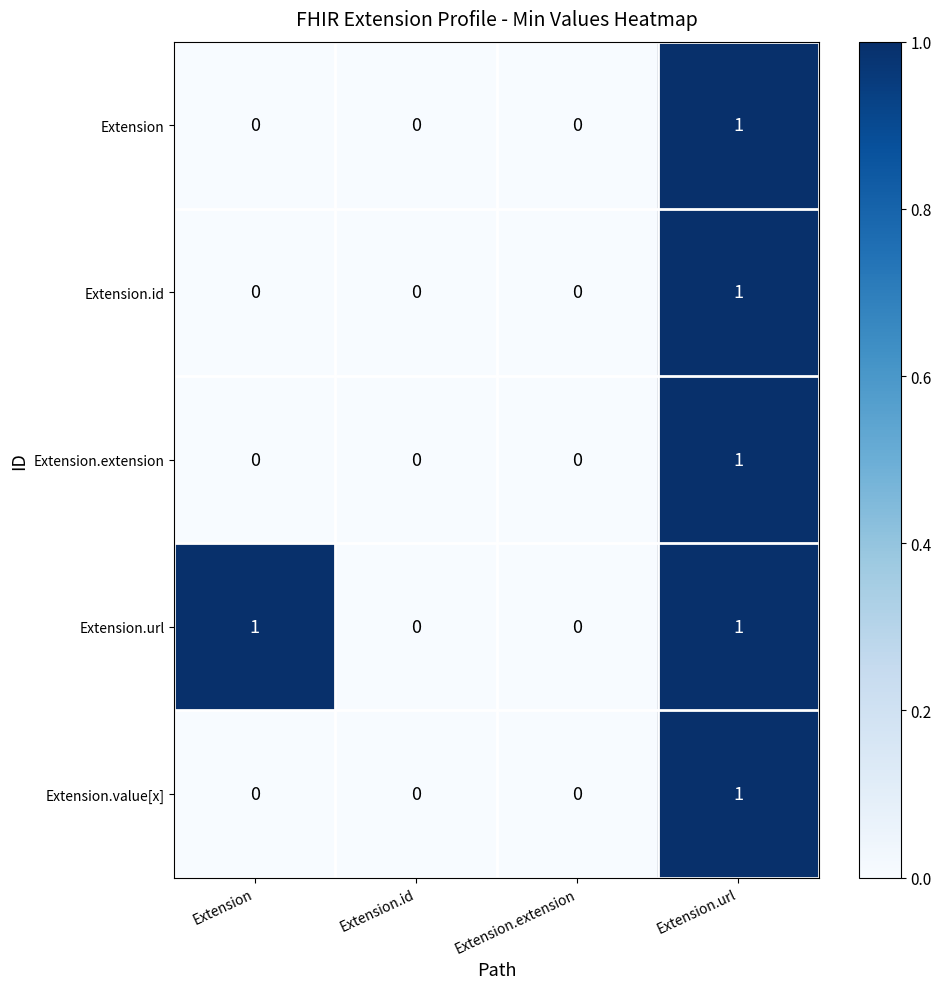

True or false: Extension has a value of 0 at Extension.url.

False